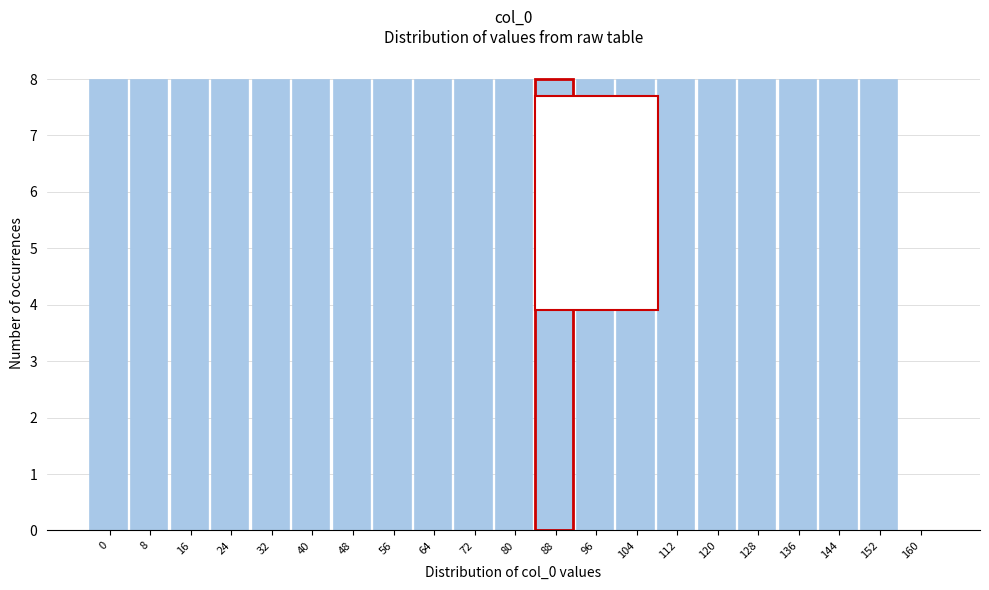

Reading left to right, extract all data points from this chart.

0=8	8=8	16=8	24=8	32=8	40=8	48=8	56=8	64=8	72=8	80=8	88=8	96=8	104=8	112=8	120=8	128=8	136=8	144=8	152=8	160=0